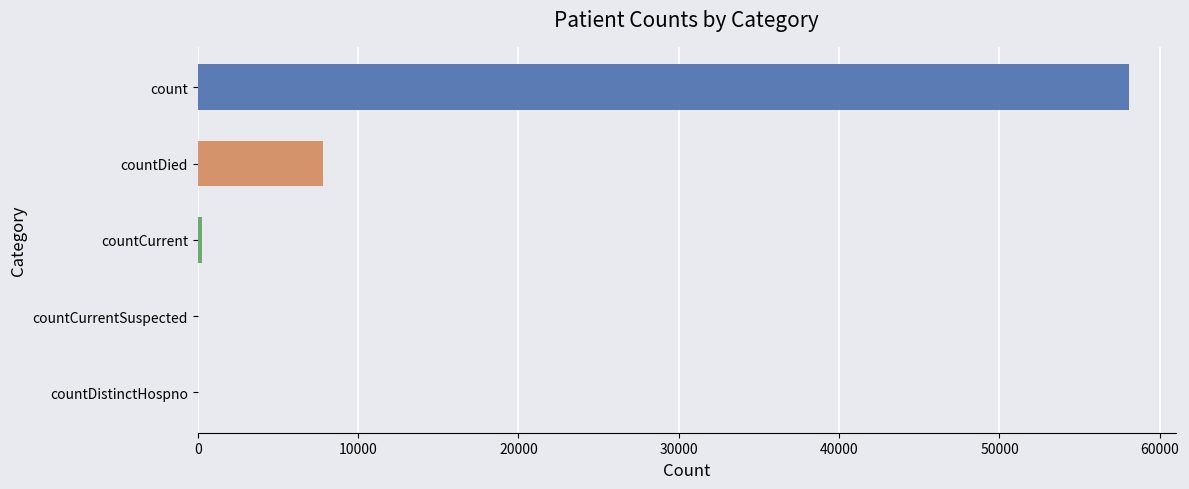

At which category does the chart reach its peak across all series?

count